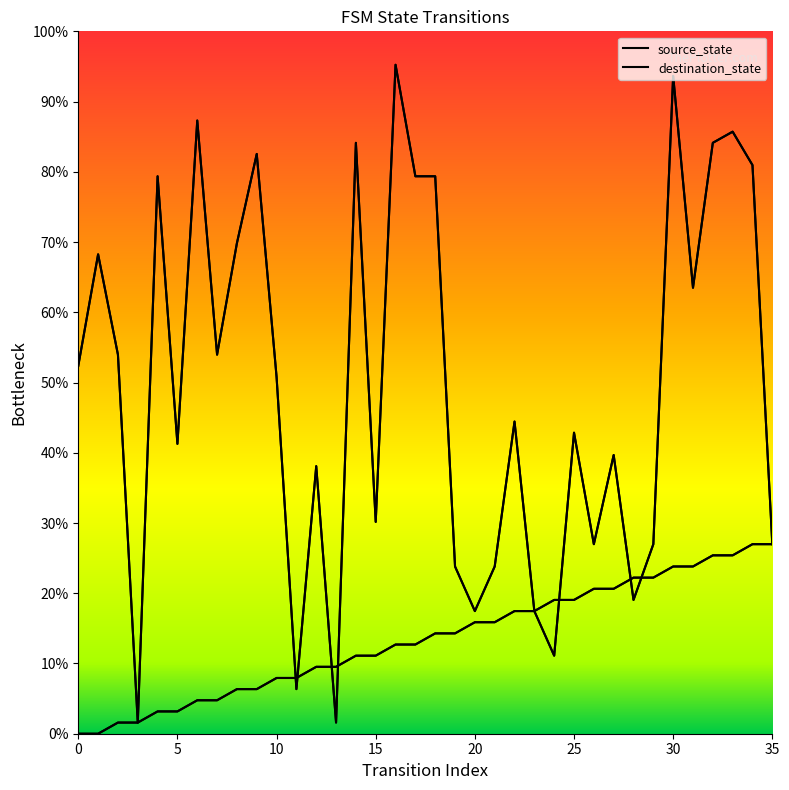

Reading right to left, what are all the values shown in this chart?

source_state: 27.0	27.0	25.4	25.4	23.8	23.8	22.2	22.2	20.6	20.6	19.0	19.0	17.5	17.5	15.9	15.9	14.3	14.3	12.7	12.7	11.1	11.1	9.5	9.5	7.9	7.9	6.3	6.3	4.8	4.8	3.2	3.2	1.6	1.6	0.0	0.0
destination_state: 27.0	81.0	85.7	84.1	63.5	93.7	27.0	19.0	39.7	27.0	42.9	11.1	17.5	44.4	23.8	17.5	23.8	79.4	79.4	95.2	30.2	84.1	1.6	38.1	6.3	50.8	82.5	69.8	54.0	87.3	41.3	79.4	1.6	54.0	68.3	52.4